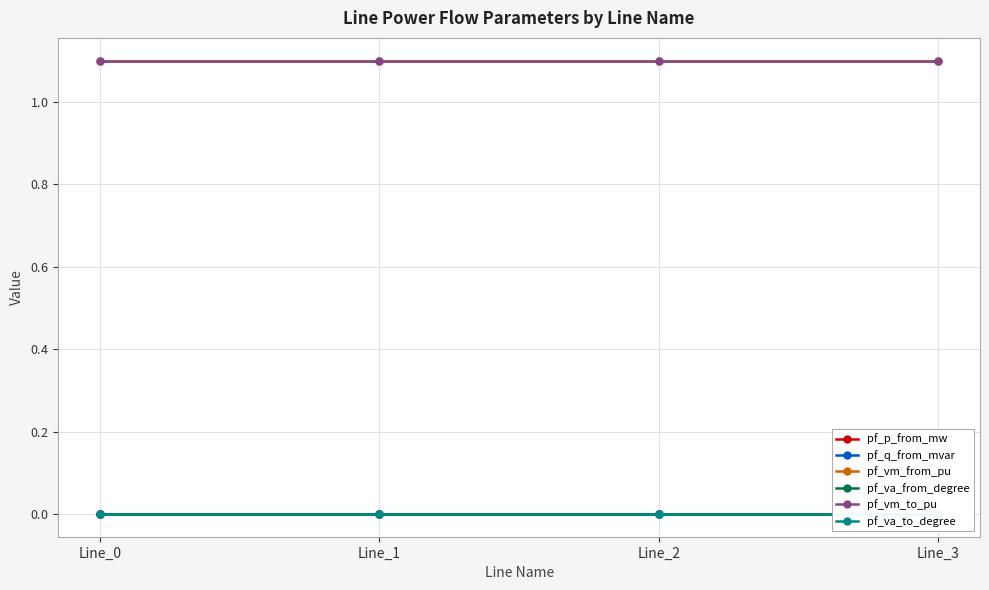

Which series has the largest range (max minus min)?

pf_p_from_mw